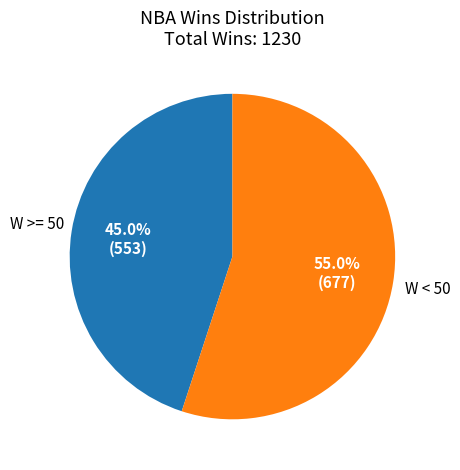

Is there any slice that represents more than half of the pie?

Yes